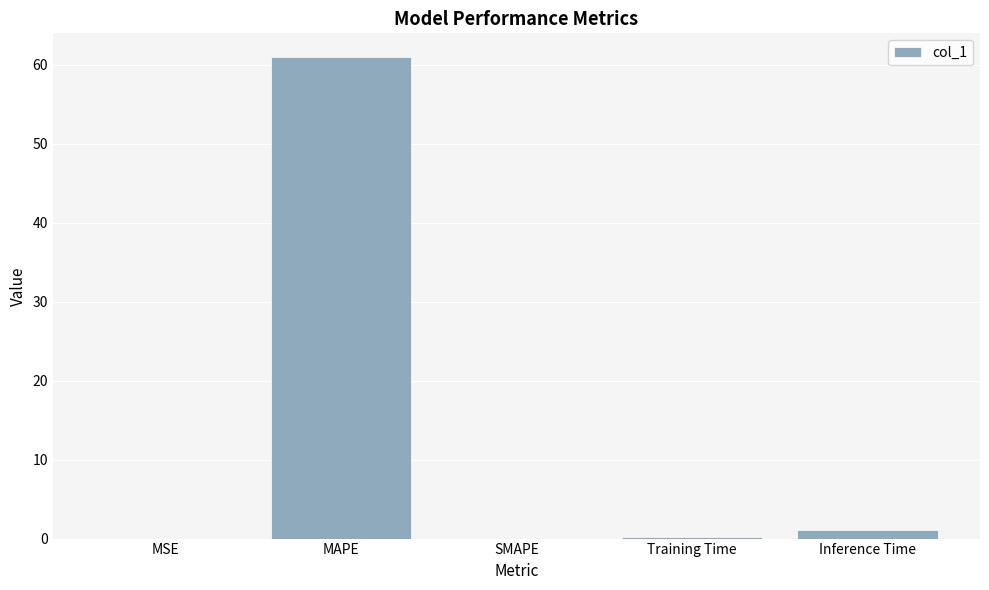

How many data points does each series have?

5